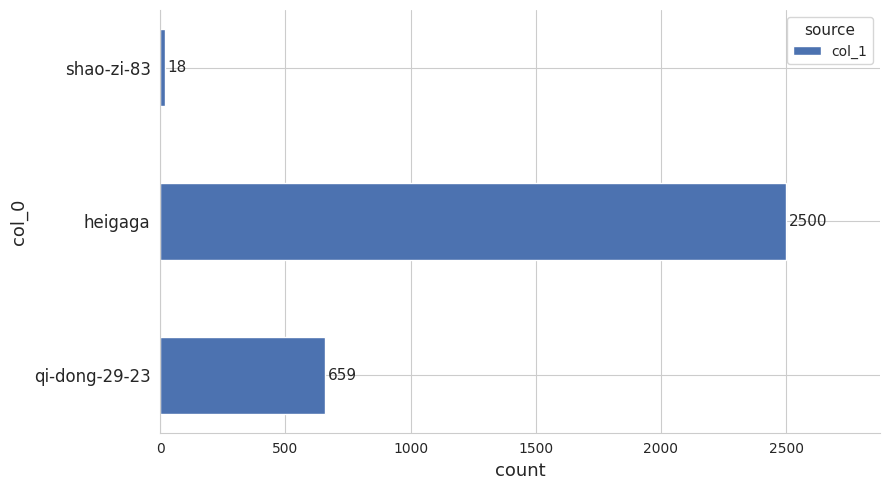

At which label is the value closest to 1259?

qi-dong-29-23